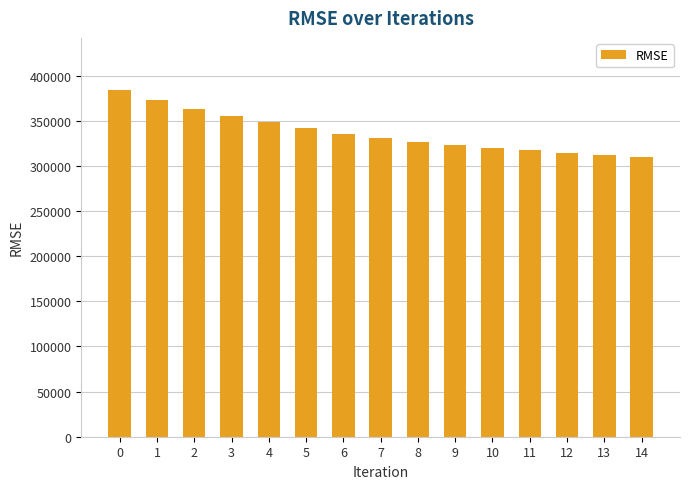

The chart shows a value of 341792.5 at 5. True or false?

True